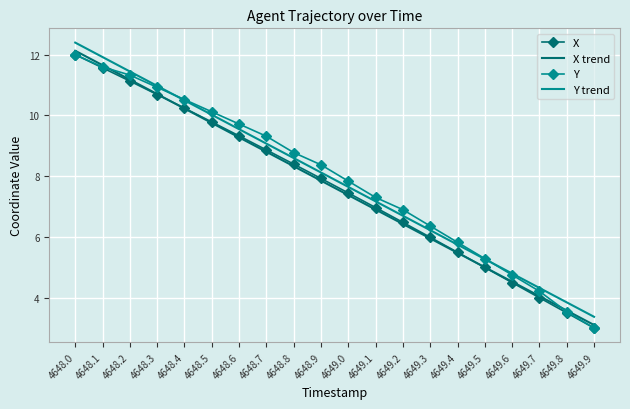

Reading left to right, transcribe all the data shown in this chart.

X: 4648.0=12.0	4648.1=11.6	4648.2=11.1	4648.3=10.7	4648.4=10.2	4648.5=9.8	4648.6=9.3	4648.7=8.9	4648.8=8.4	4648.9=7.9	4649.0=7.4	4649.1=7.0	4649.2=6.5	4649.3=6.0	4649.4=5.5	4649.5=5.0	4649.6=4.5	4649.7=4.0	4649.8=3.5	4649.9=3.0
X trend: 4648.0=12.1	4648.1=11.7	4648.2=11.2	4648.3=10.7	4648.4=10.2	4648.5=9.8	4648.6=9.3	4648.7=8.8	4648.8=8.3	4648.9=7.9	4649.0=7.4	4649.1=6.9	4649.2=6.4	4649.3=6.0	4649.4=5.5	4649.5=5.0	4649.6=4.5	4649.7=4.0	4649.8=3.6	4649.9=3.1
Y: 4648.0=12.0	4648.1=11.6	4648.2=11.3	4648.3=10.9	4648.4=10.5	4648.5=10.1	4648.6=9.7	4648.7=9.3	4648.8=8.8	4648.9=8.4	4649.0=7.8	4649.1=7.3	4649.2=6.9	4649.3=6.4	4649.4=5.8	4649.5=5.3	4649.6=4.7	4649.7=4.2	4649.8=3.5	4649.9=3.0
Y trend: 4648.0=12.4	4648.1=11.9	4648.2=11.4	4648.3=11.0	4648.4=10.5	4648.5=10.0	4648.6=9.5	4648.7=9.1	4648.8=8.6	4648.9=8.1	4649.0=7.6	4649.1=7.2	4649.2=6.7	4649.3=6.2	4649.4=5.7	4649.5=5.3	4649.6=4.8	4649.7=4.3	4649.8=3.8	4649.9=3.4